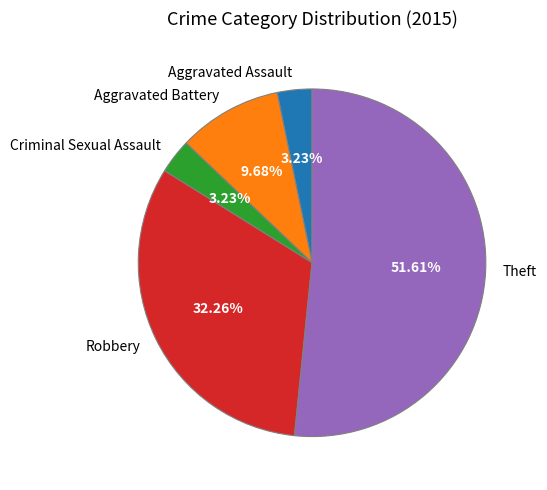

Count the number of slices in the pie.

5